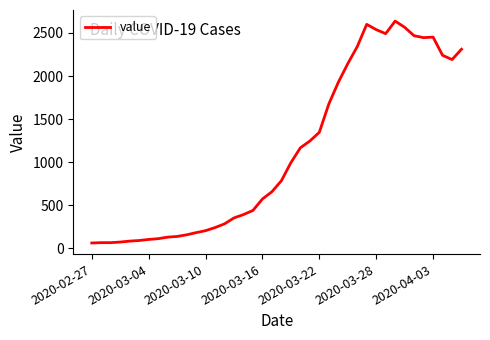

What is the smallest value displayed?

61